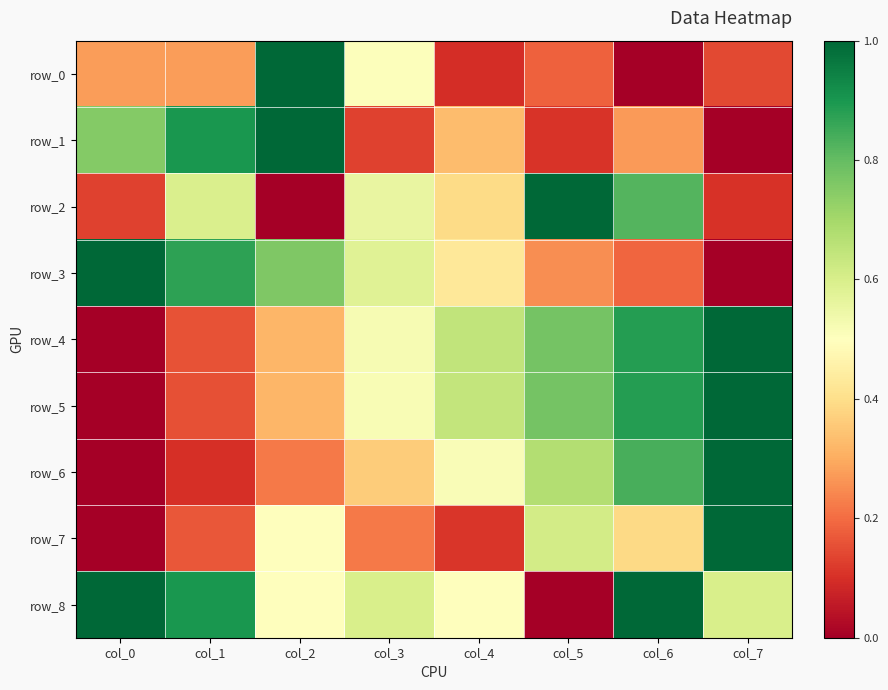

The value of row_6 at col_0 is 0.5. True or false?

False